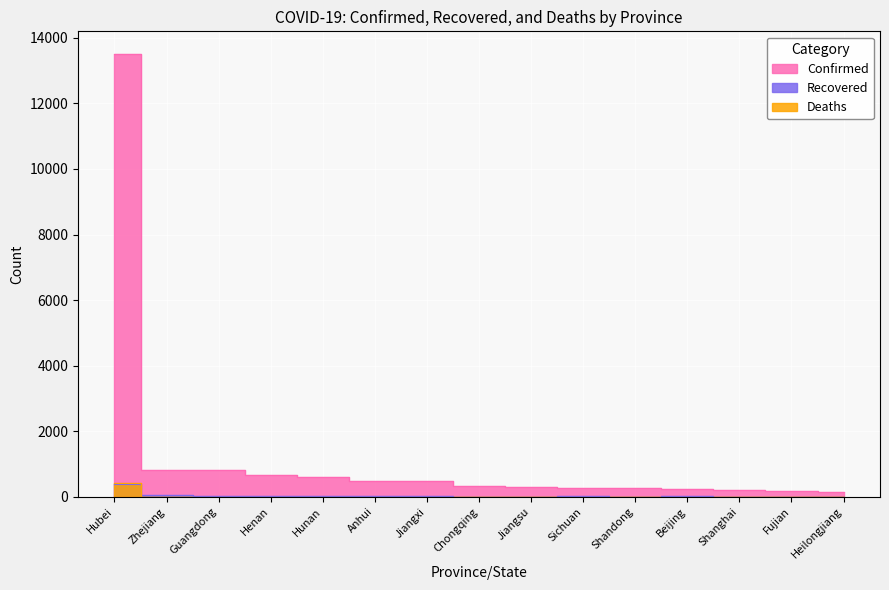

What are all the series names shown in the legend?

Confirmed, Recovered, Deaths